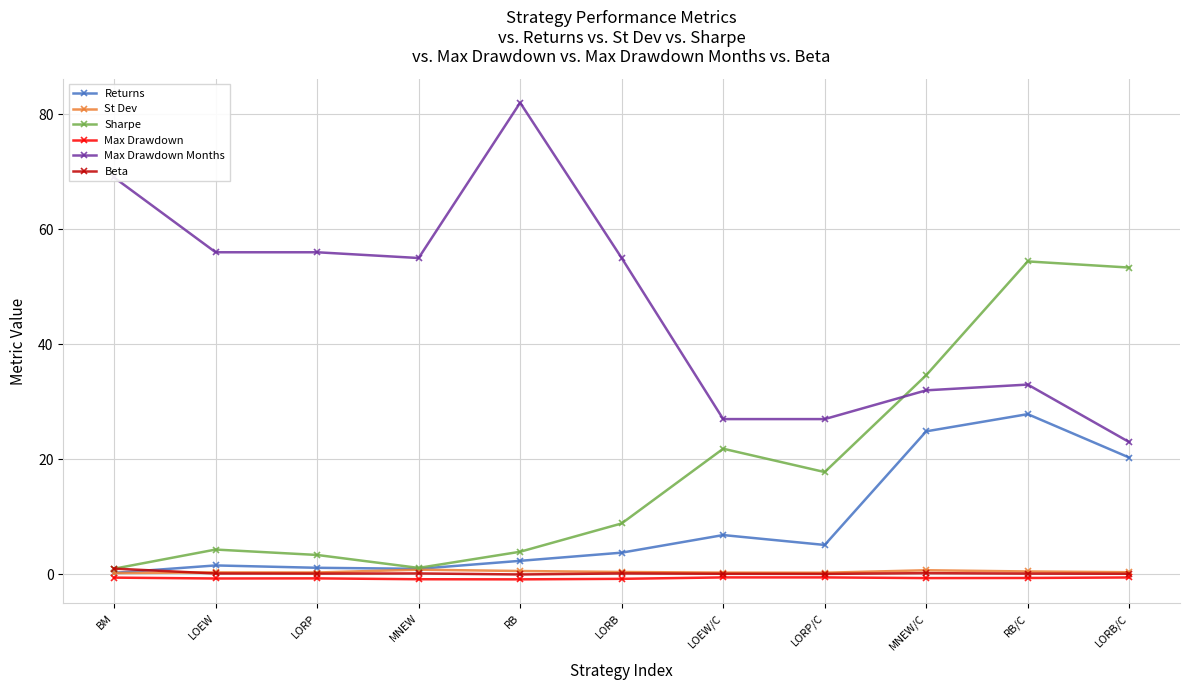

What is the value of the St Dev point at the 1st from the left?

0.2